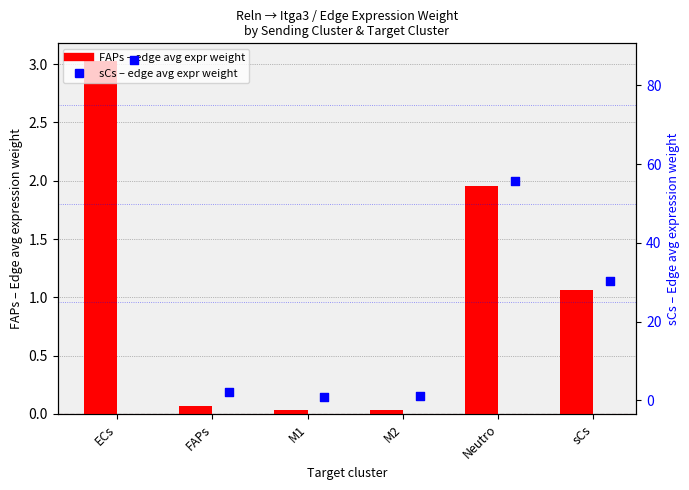

Which series has the largest total across all categories?

sCs (Edge avg expr weight)